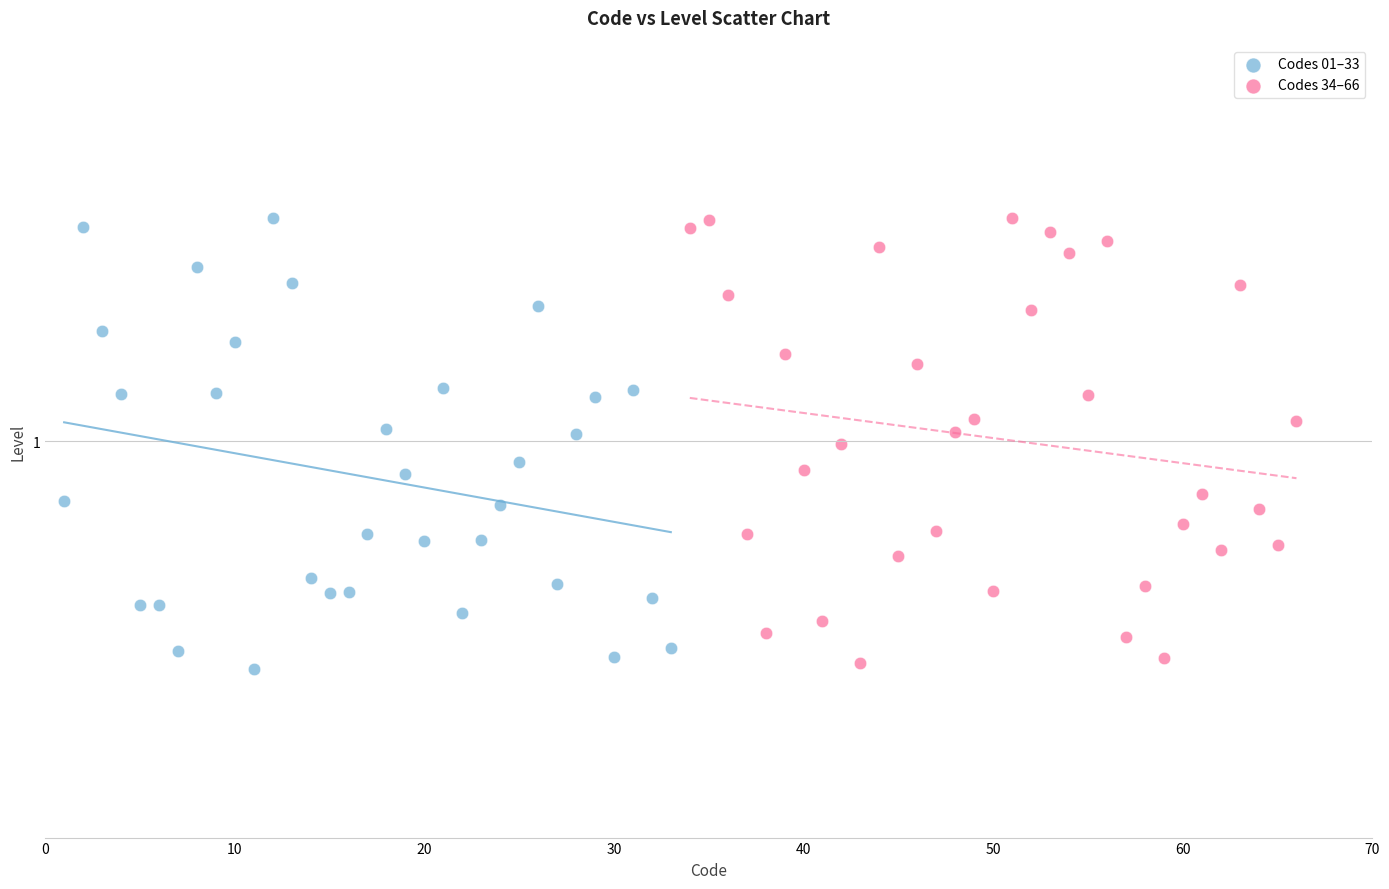

Which series contains the lowest Y value?

Codes 01–33